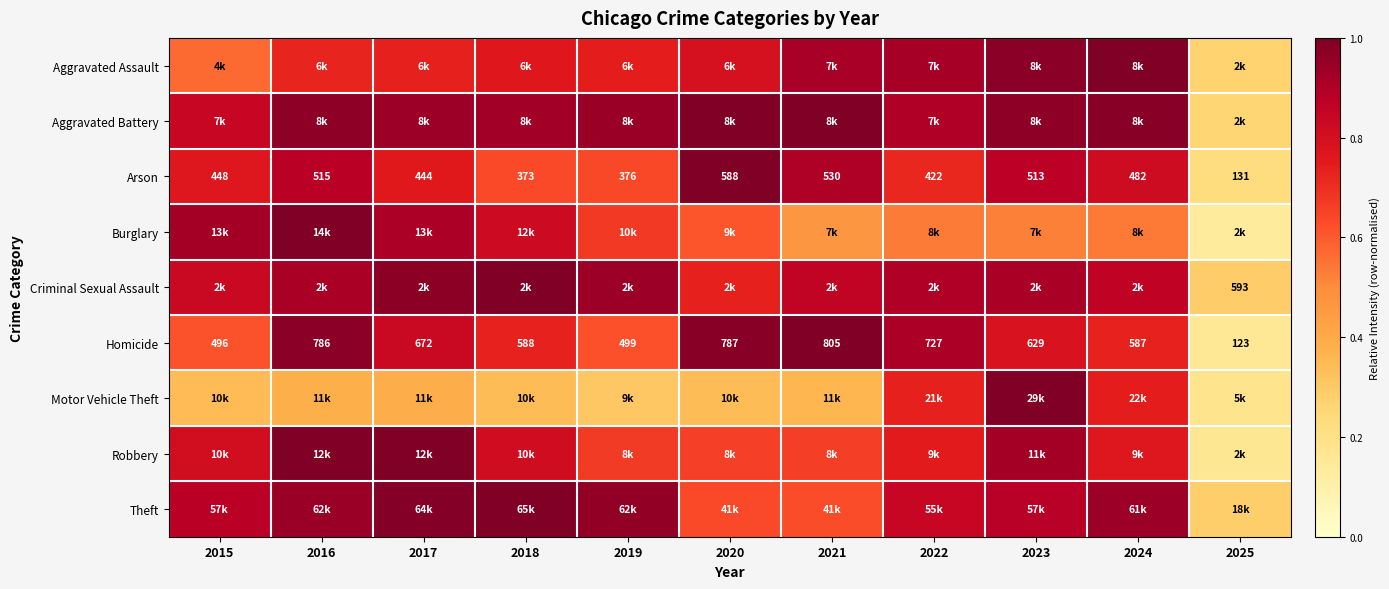

How many categories are shown in the chart?

11